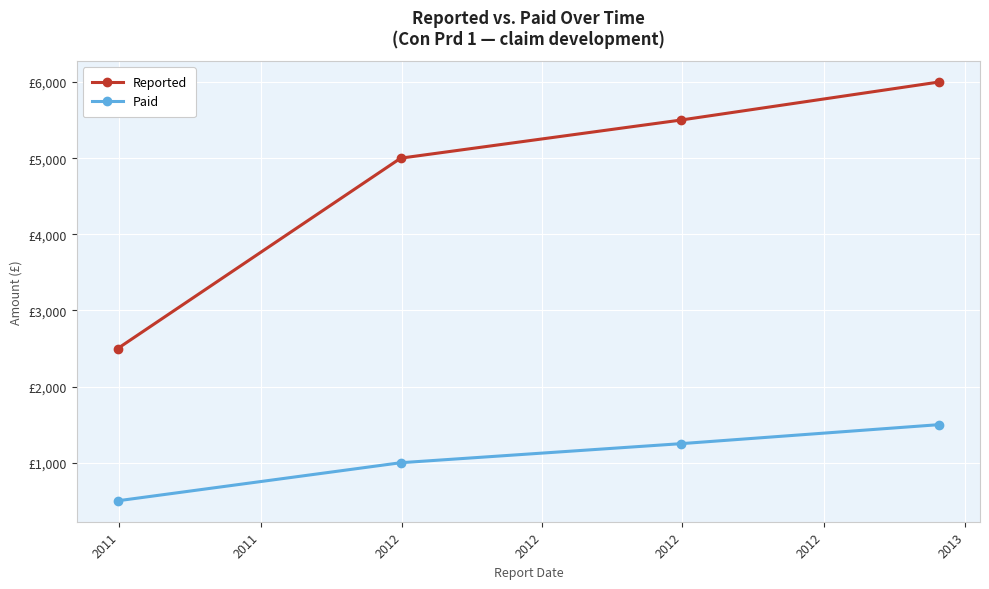

Reading left to right, transcribe all the data shown in this chart.

Reported: 2500	5000	5500	6000
Paid: 500	1000	1250	1500